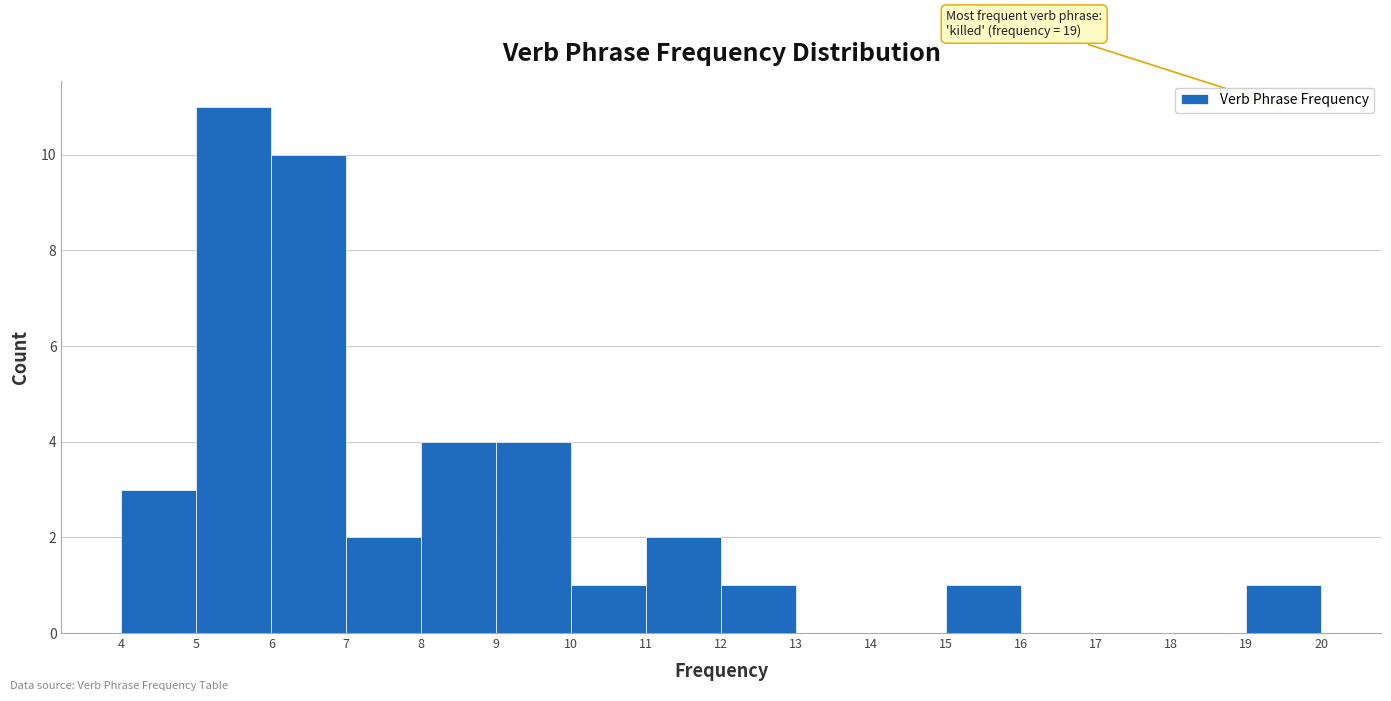

Over which range of the x-axis is the bar tallest?

5 to 6